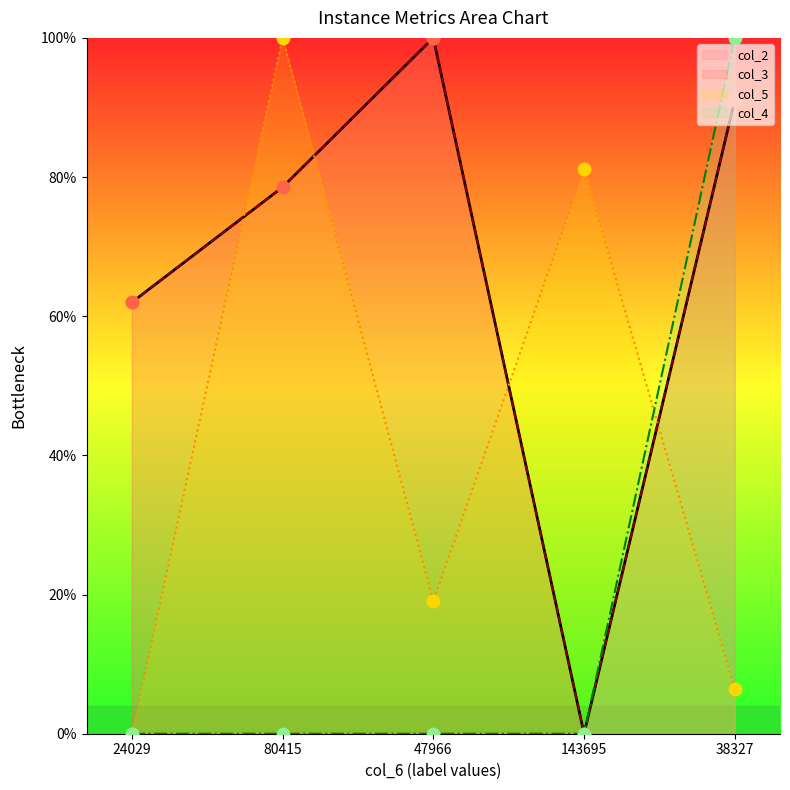

Which series reaches the maximum Y coordinate?

col_2